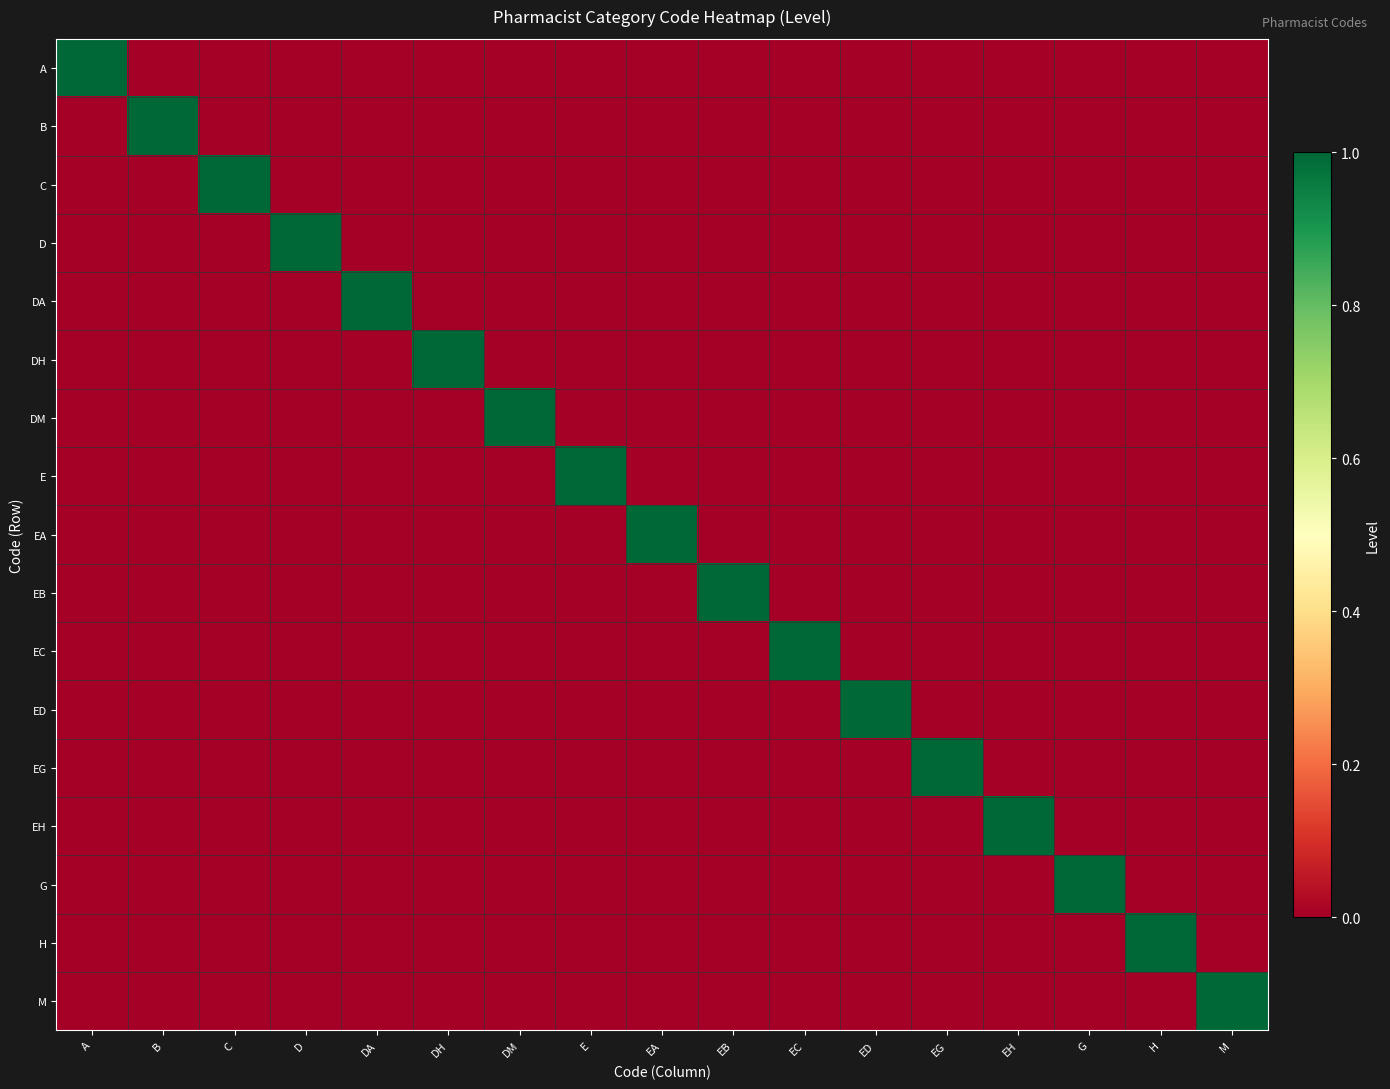

Reading left to right, list all the values displayed in this chart.

A: A=1	B=0	C=0	D=0	DA=0	DH=0	DM=0	E=0	EA=0	EB=0	EC=0	ED=0	EG=0	EH=0	G=0	H=0	M=0
B: A=0	B=1	C=0	D=0	DA=0	DH=0	DM=0	E=0	EA=0	EB=0	EC=0	ED=0	EG=0	EH=0	G=0	H=0	M=0
C: A=0	B=0	C=1	D=0	DA=0	DH=0	DM=0	E=0	EA=0	EB=0	EC=0	ED=0	EG=0	EH=0	G=0	H=0	M=0
D: A=0	B=0	C=0	D=1	DA=0	DH=0	DM=0	E=0	EA=0	EB=0	EC=0	ED=0	EG=0	EH=0	G=0	H=0	M=0
DA: A=0	B=0	C=0	D=0	DA=1	DH=0	DM=0	E=0	EA=0	EB=0	EC=0	ED=0	EG=0	EH=0	G=0	H=0	M=0
DH: A=0	B=0	C=0	D=0	DA=0	DH=1	DM=0	E=0	EA=0	EB=0	EC=0	ED=0	EG=0	EH=0	G=0	H=0	M=0
DM: A=0	B=0	C=0	D=0	DA=0	DH=0	DM=1	E=0	EA=0	EB=0	EC=0	ED=0	EG=0	EH=0	G=0	H=0	M=0
E: A=0	B=0	C=0	D=0	DA=0	DH=0	DM=0	E=1	EA=0	EB=0	EC=0	ED=0	EG=0	EH=0	G=0	H=0	M=0
EA: A=0	B=0	C=0	D=0	DA=0	DH=0	DM=0	E=0	EA=1	EB=0	EC=0	ED=0	EG=0	EH=0	G=0	H=0	M=0
EB: A=0	B=0	C=0	D=0	DA=0	DH=0	DM=0	E=0	EA=0	EB=1	EC=0	ED=0	EG=0	EH=0	G=0	H=0	M=0
EC: A=0	B=0	C=0	D=0	DA=0	DH=0	DM=0	E=0	EA=0	EB=0	EC=1	ED=0	EG=0	EH=0	G=0	H=0	M=0
ED: A=0	B=0	C=0	D=0	DA=0	DH=0	DM=0	E=0	EA=0	EB=0	EC=0	ED=1	EG=0	EH=0	G=0	H=0	M=0
EG: A=0	B=0	C=0	D=0	DA=0	DH=0	DM=0	E=0	EA=0	EB=0	EC=0	ED=0	EG=1	EH=0	G=0	H=0	M=0
EH: A=0	B=0	C=0	D=0	DA=0	DH=0	DM=0	E=0	EA=0	EB=0	EC=0	ED=0	EG=0	EH=1	G=0	H=0	M=0
G: A=0	B=0	C=0	D=0	DA=0	DH=0	DM=0	E=0	EA=0	EB=0	EC=0	ED=0	EG=0	EH=0	G=1	H=0	M=0
H: A=0	B=0	C=0	D=0	DA=0	DH=0	DM=0	E=0	EA=0	EB=0	EC=0	ED=0	EG=0	EH=0	G=0	H=1	M=0
M: A=0	B=0	C=0	D=0	DA=0	DH=0	DM=0	E=0	EA=0	EB=0	EC=0	ED=0	EG=0	EH=0	G=0	H=0	M=1